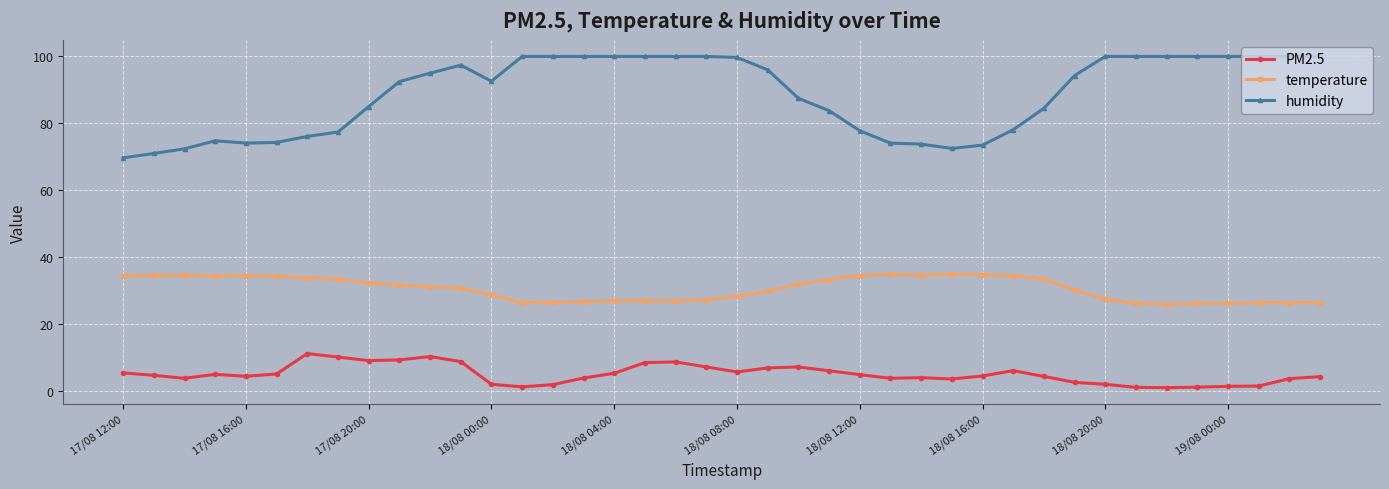

What is the value of the PM2.5 point at the 26th from the left?

3.8